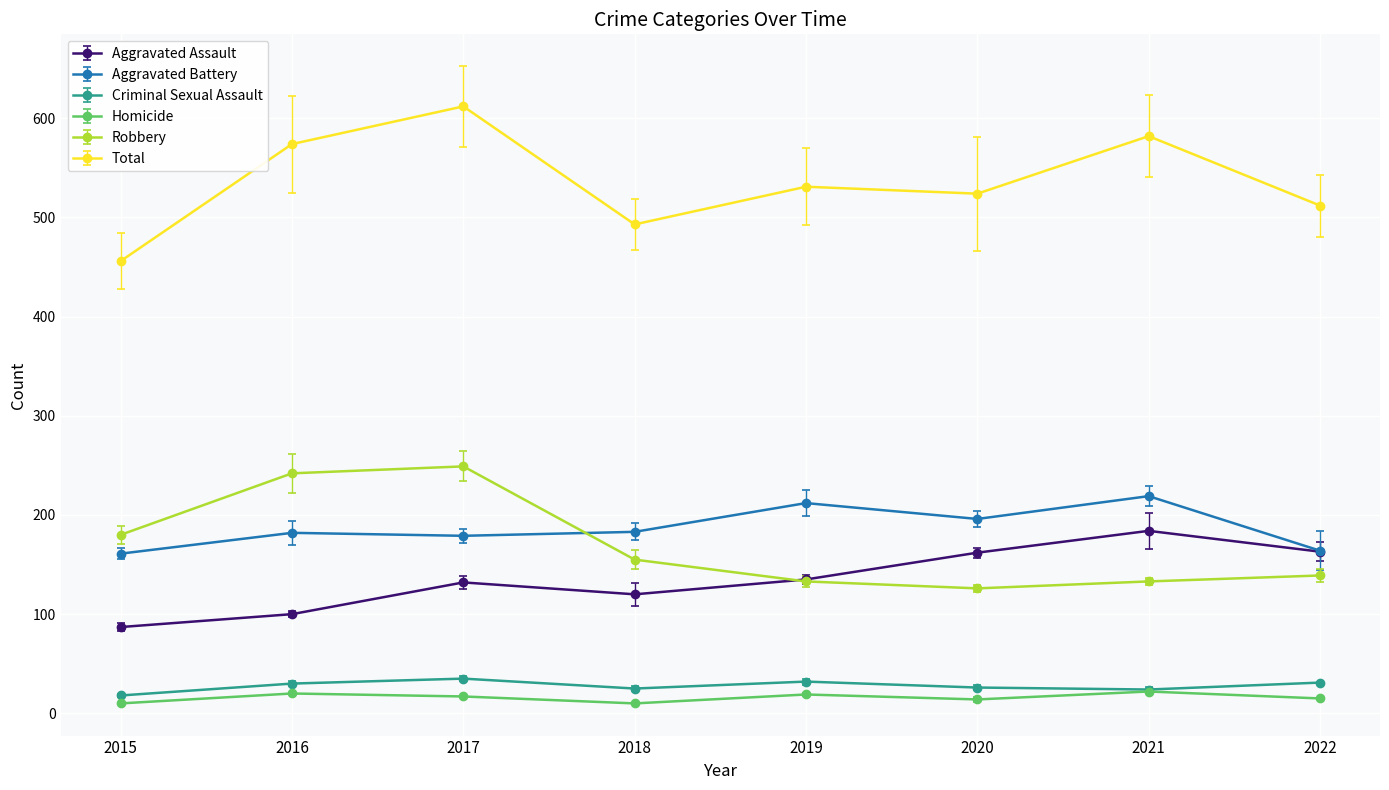

Does the chart have visible grid lines?

Yes